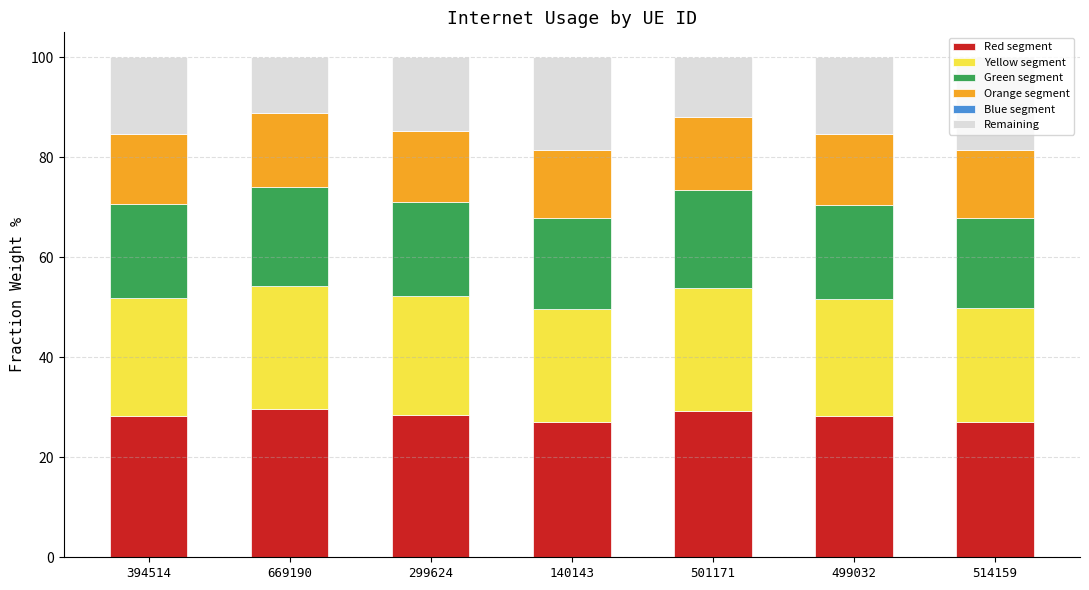

What is the label of the 1st bar from the right?

514159